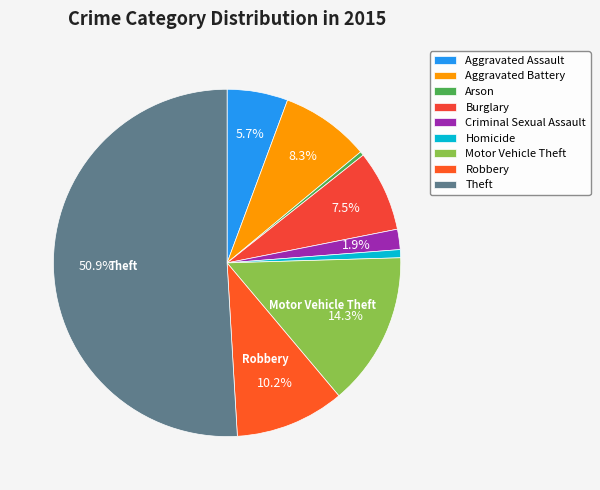

To the nearest percent, what percentage of the pie is Burglary?

8%